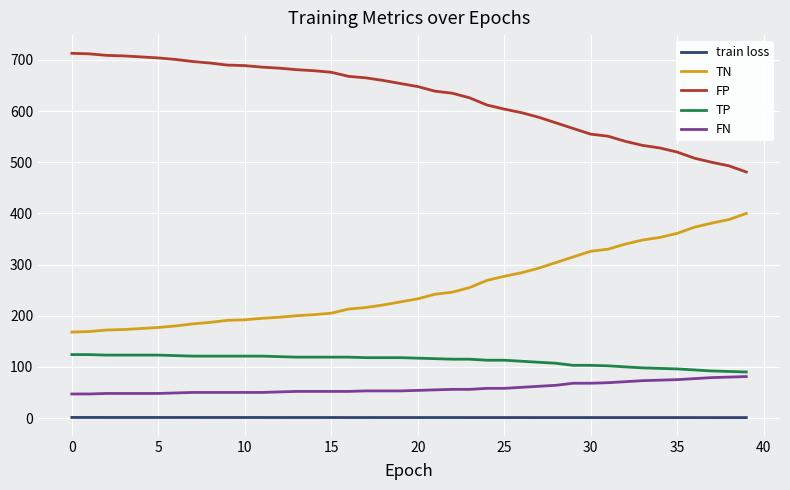

What is the difference between the maximum and minimum values in the TN series?

232.0